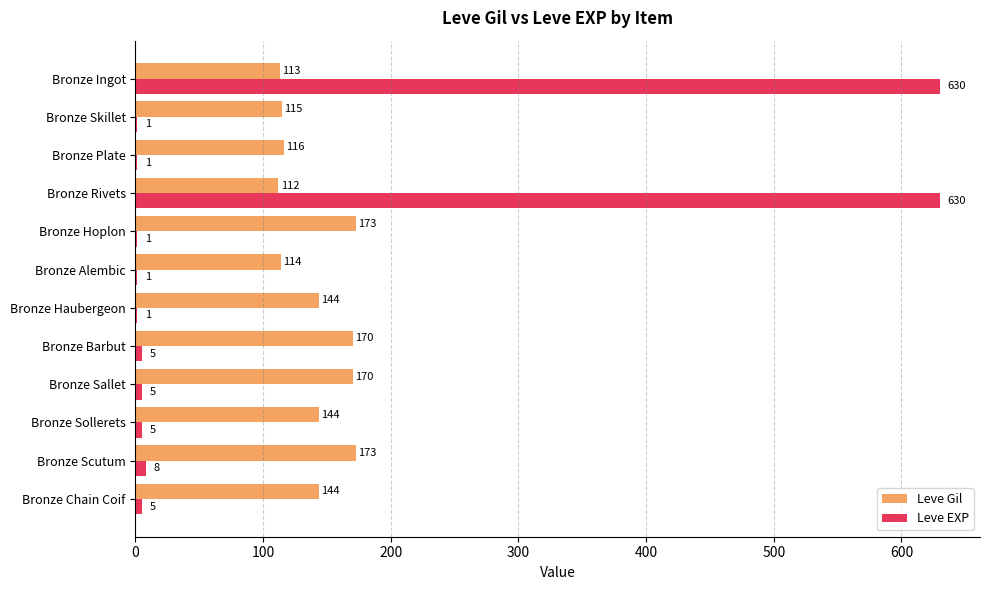

Which series changed the most between Bronze Barbut and Bronze Sollerets?

Leve Gil